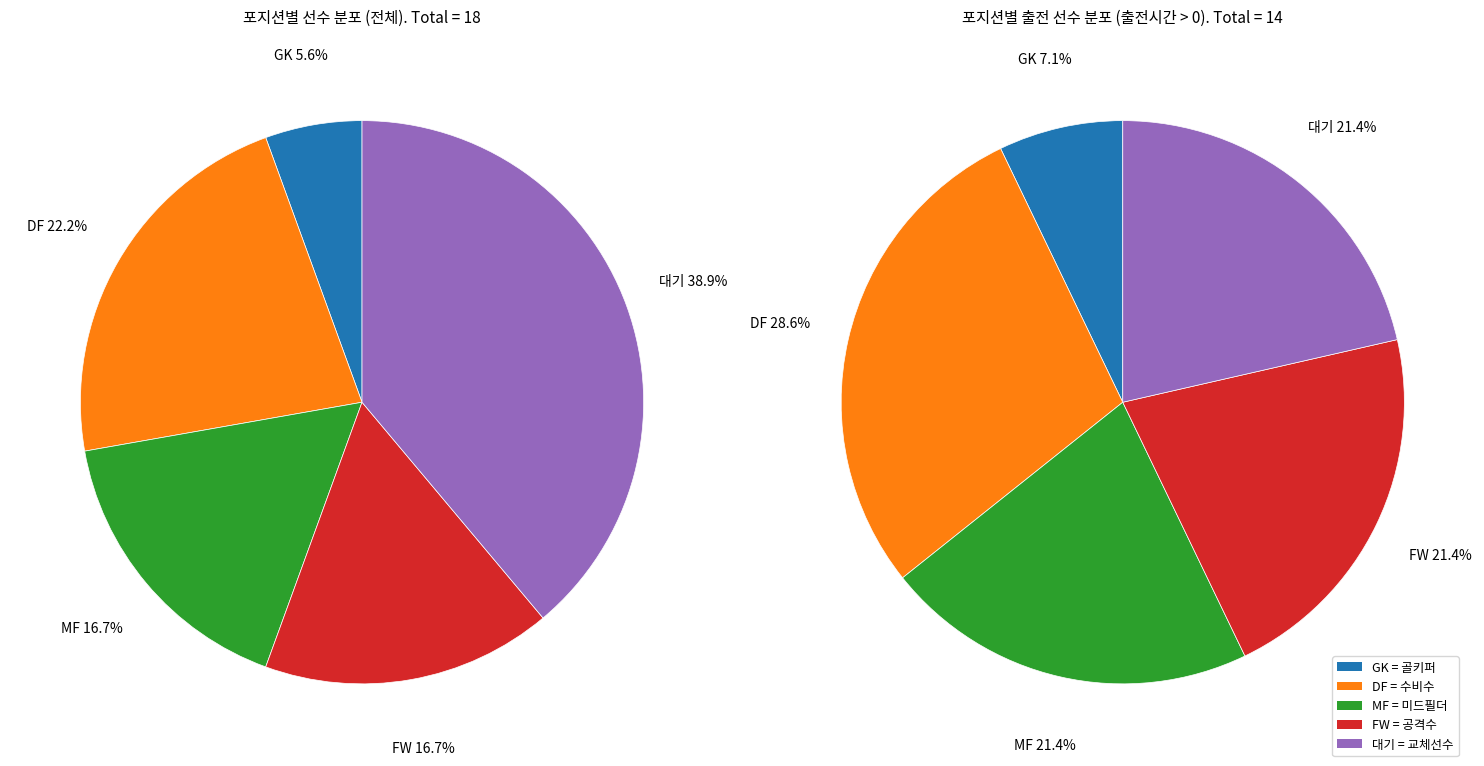

What is the ratio of the value at GK to the value at 대기?

0.1